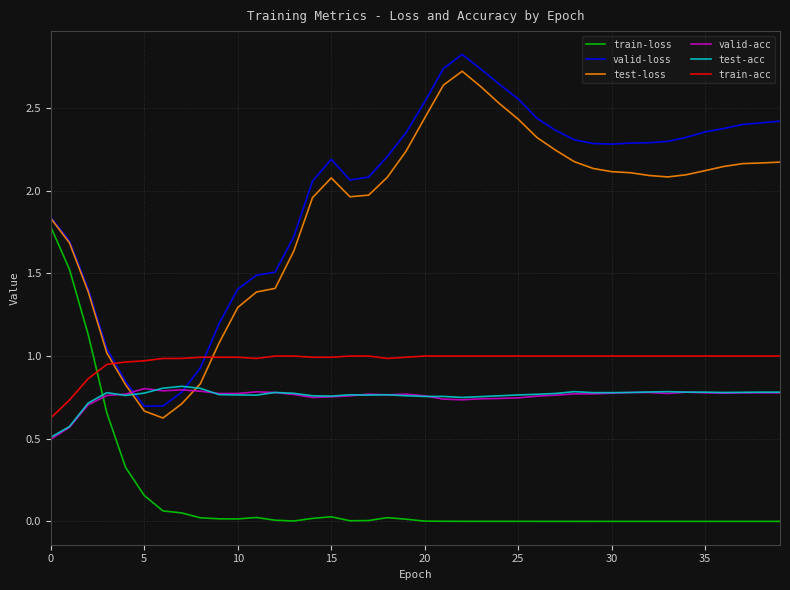

Which series has the widest spread of values?

valid-loss